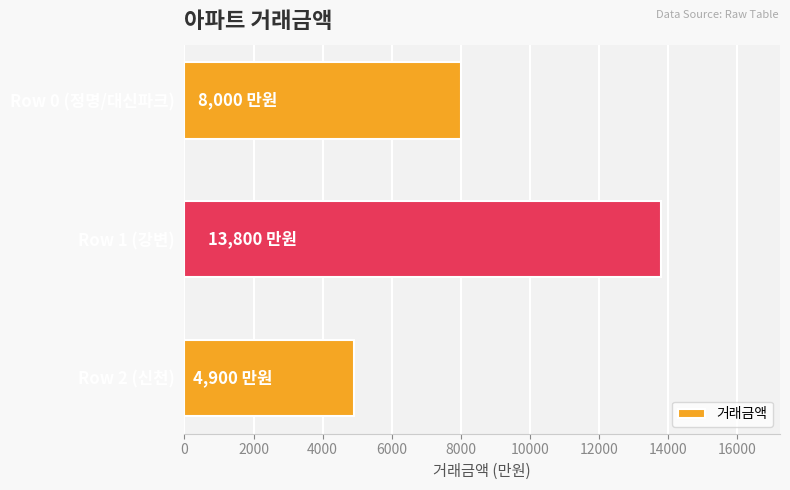

How many bars are there in total?

3